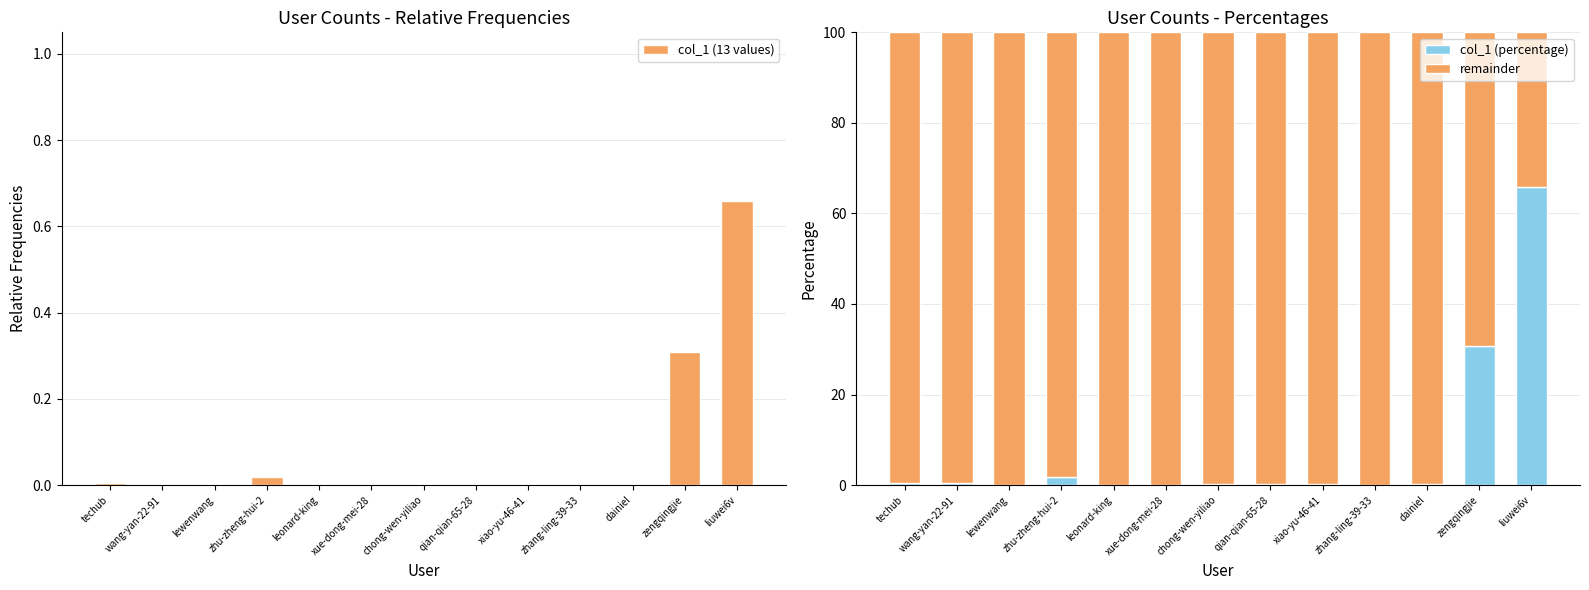

What is the difference between the maximum and minimum values in the remainder series?

65.8